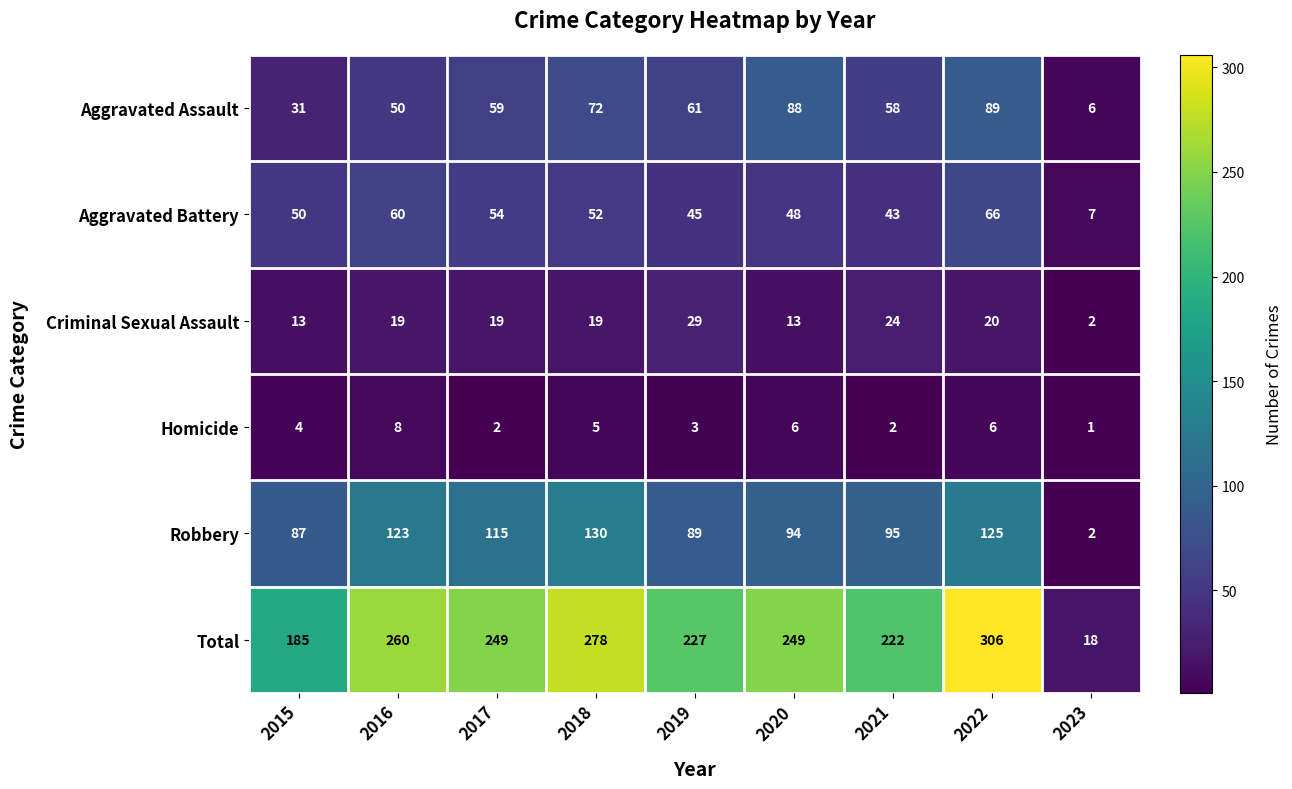

What is the greatest value displayed?

306